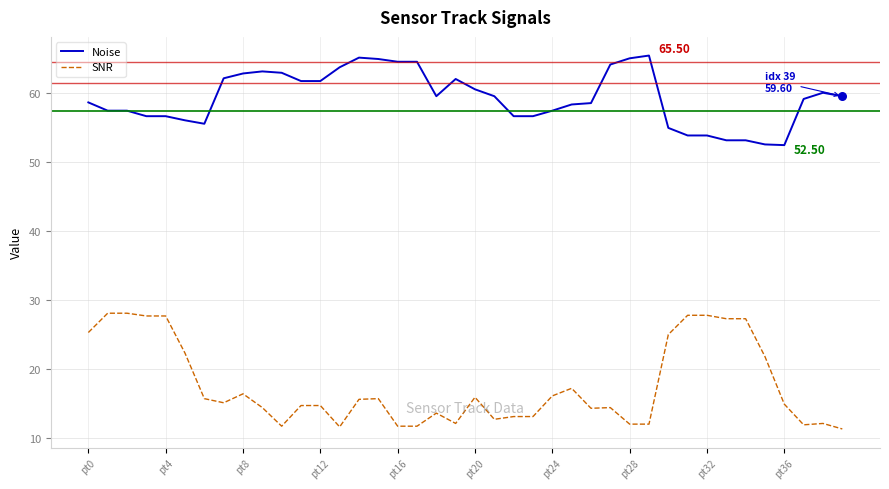

Which series has the largest total across all categories?

Noise